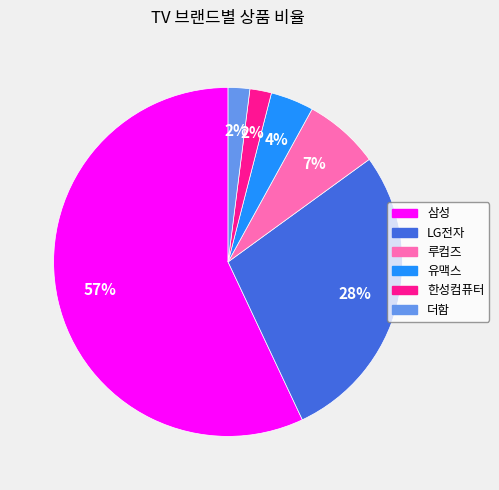

Is 삼성 the majority of the pie?

Yes